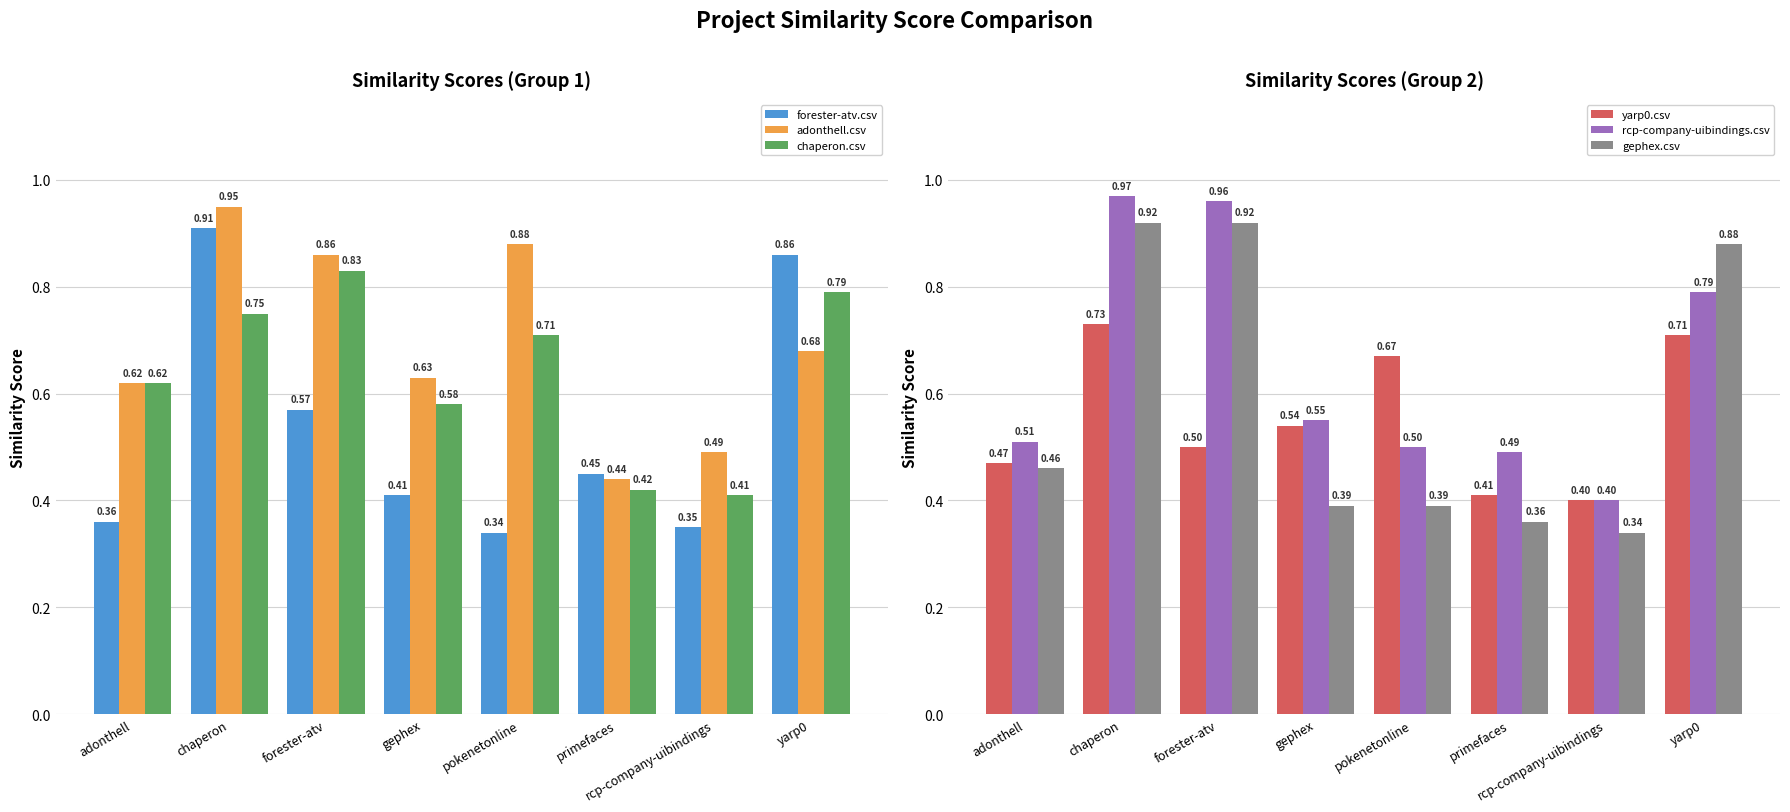

Which category has the highest value in the forester-atv.csv series?

chaperon